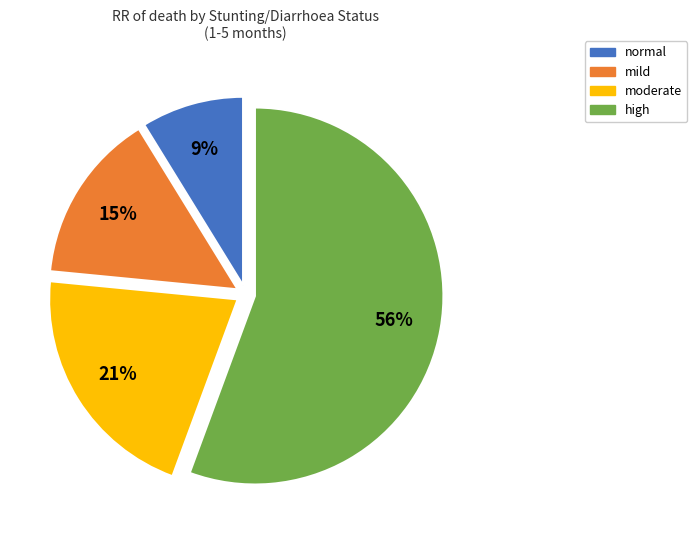

What is the largest slice in the pie chart?

high